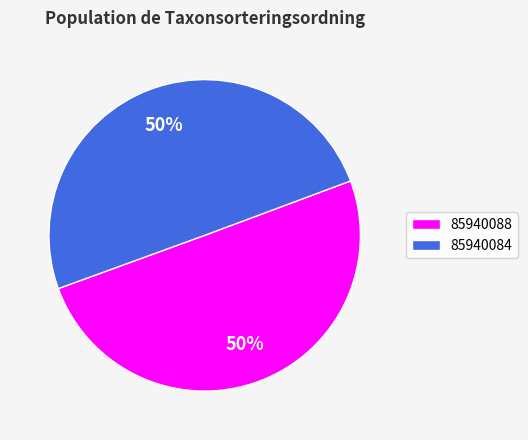

Approximately how many times larger is the value at 85940084 compared to 85940088?

1.0